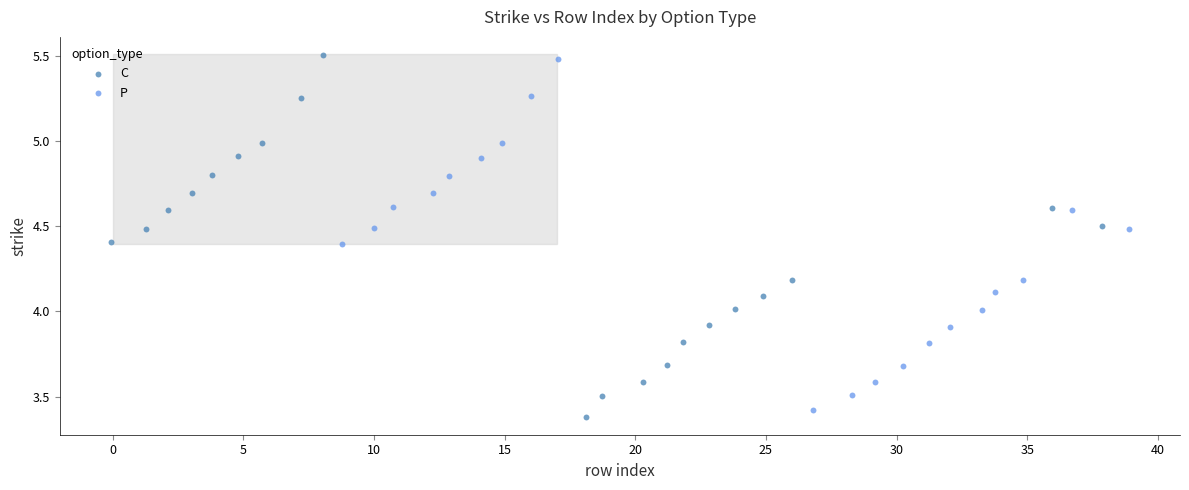

Which series has the widest spread of Y values?

C